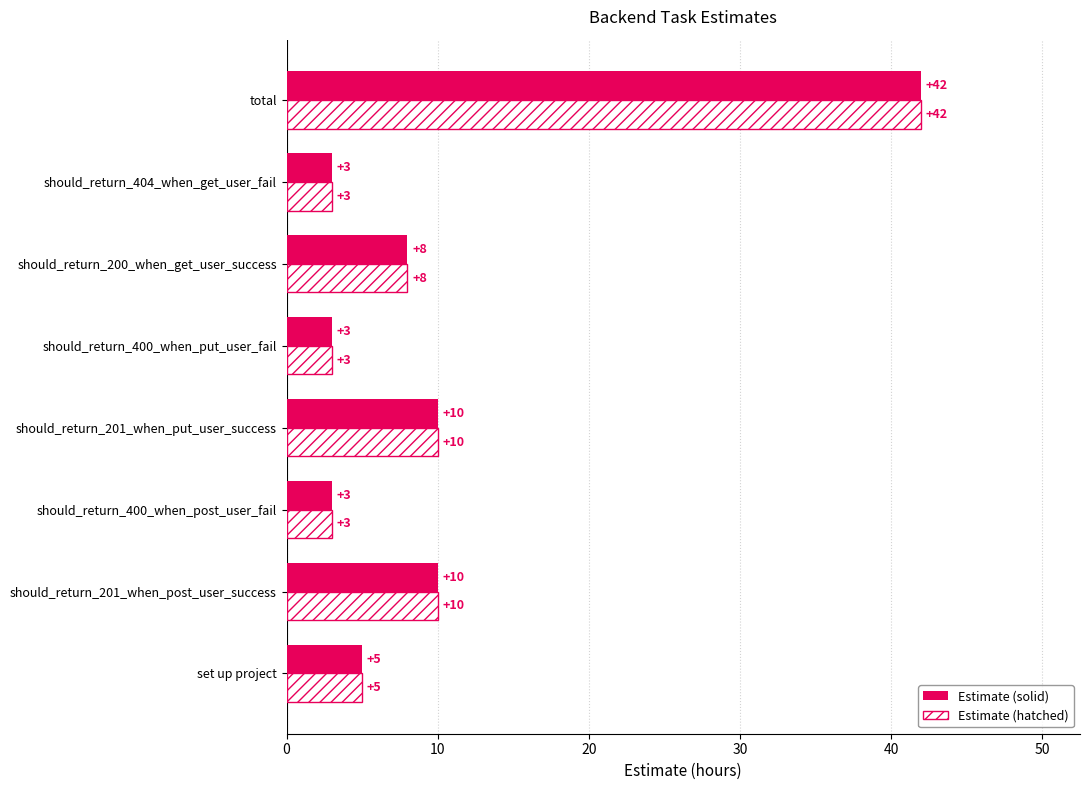

What is the smallest value displayed?

3